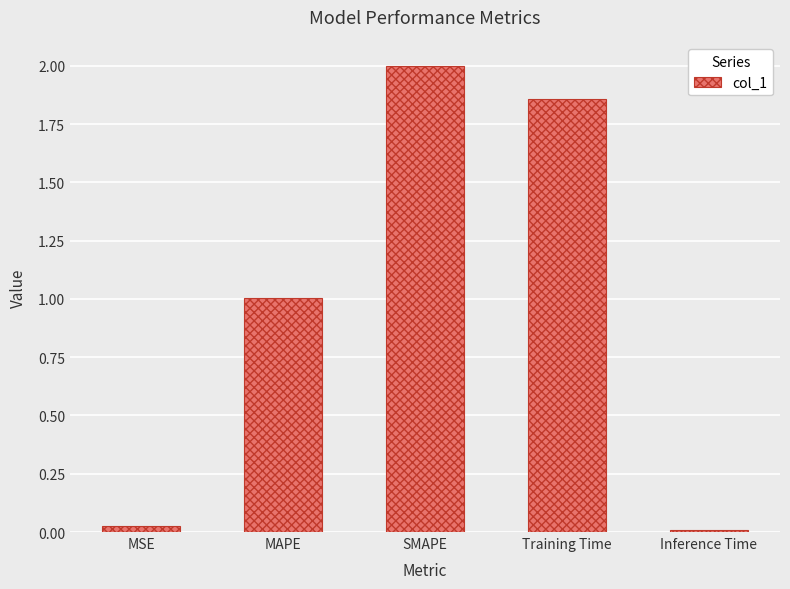

At which category does the chart reach its minimum across all series?

Inference Time